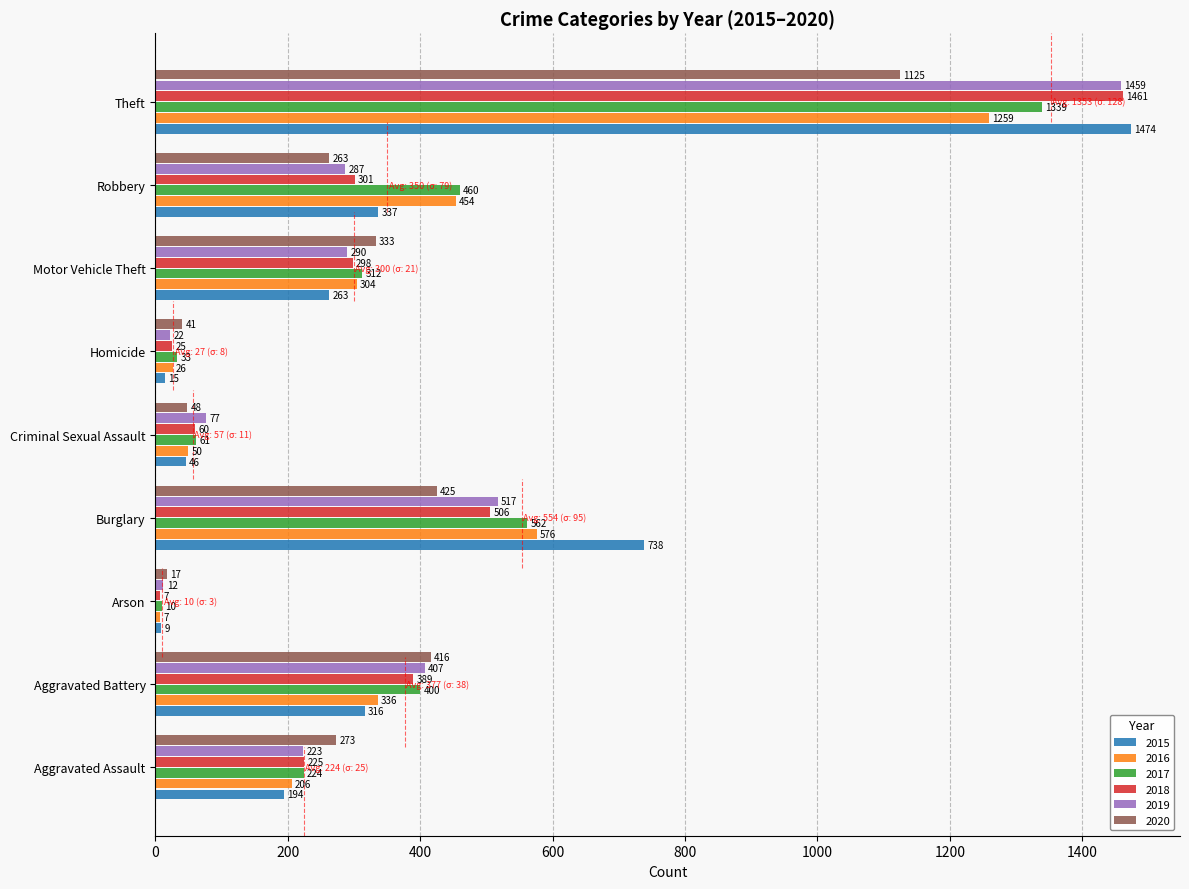

Which series has the widest spread of values?

2015